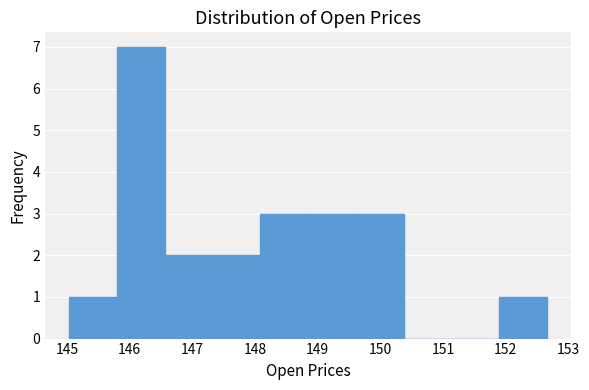

How tall is the bar that spans 149.6 to 150.4 on the x-axis? Neither the bar edges nor the heights are printed on the chart, so give them approximately, as read against the axes.

3